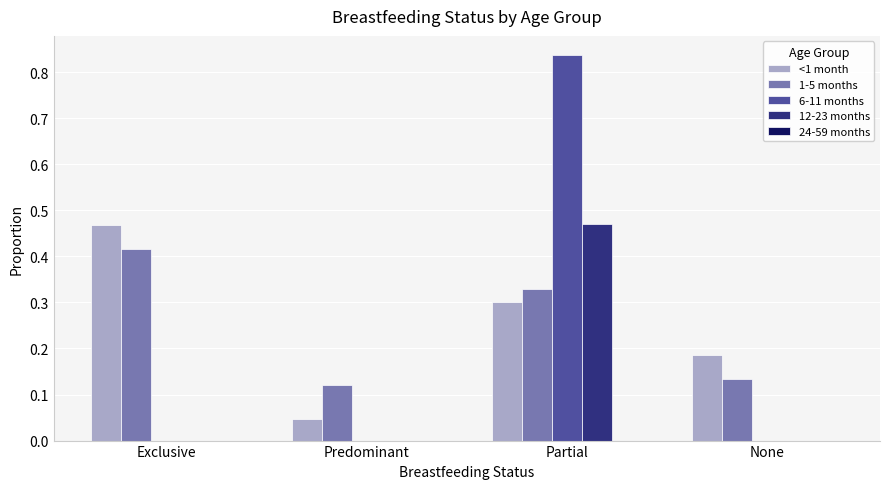

At which category is the sum across all series the highest?

Partial